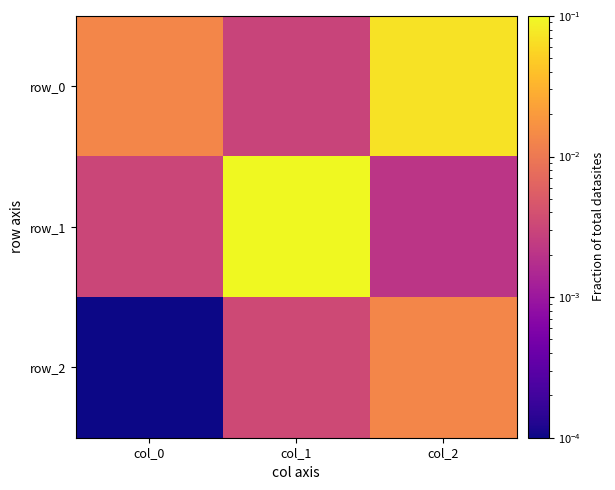

List the series in order of their peak value, lowest first.

row_2, row_0, row_1